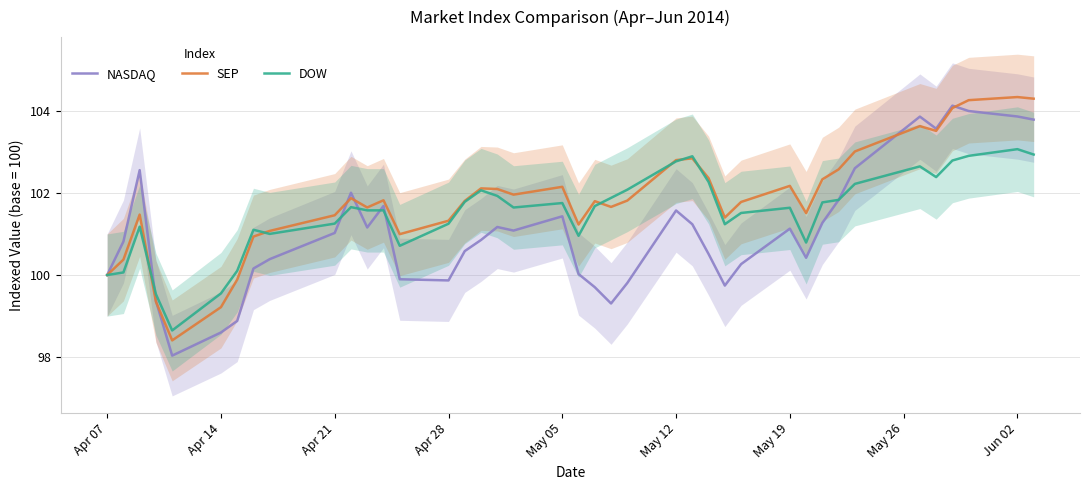

The DOW series shows 38.6 at Apr 14. True or false?

False